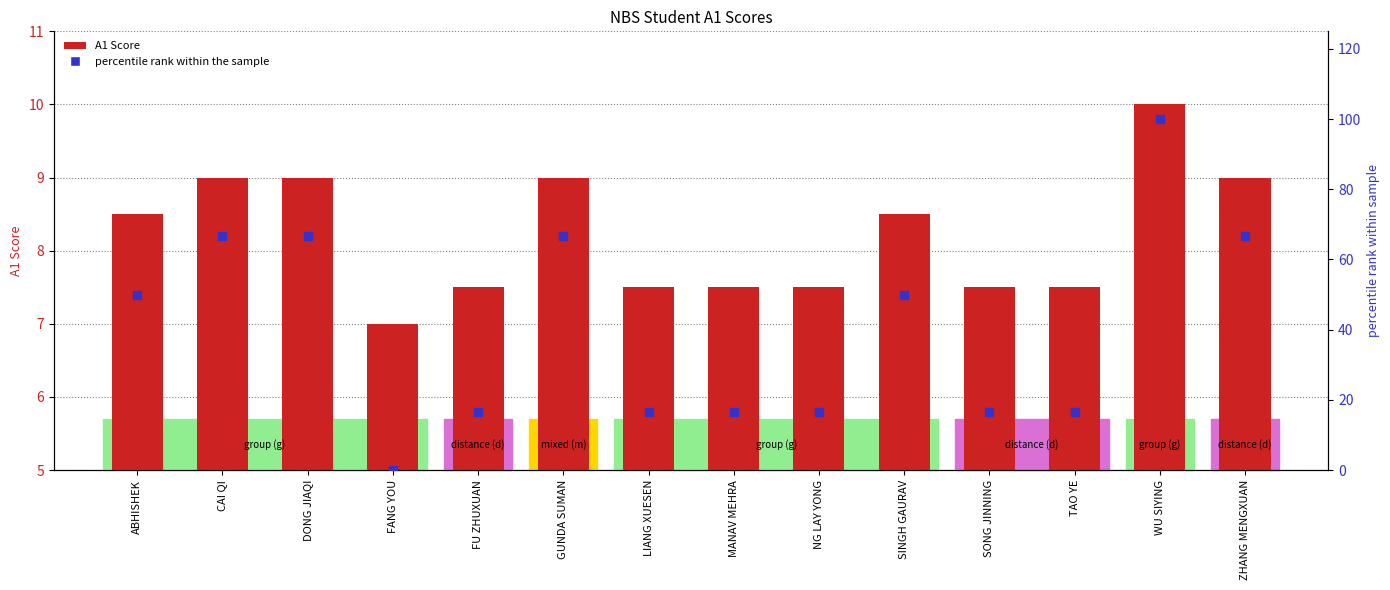

Which series has the widest spread of Y values?

percentile rank within the sample